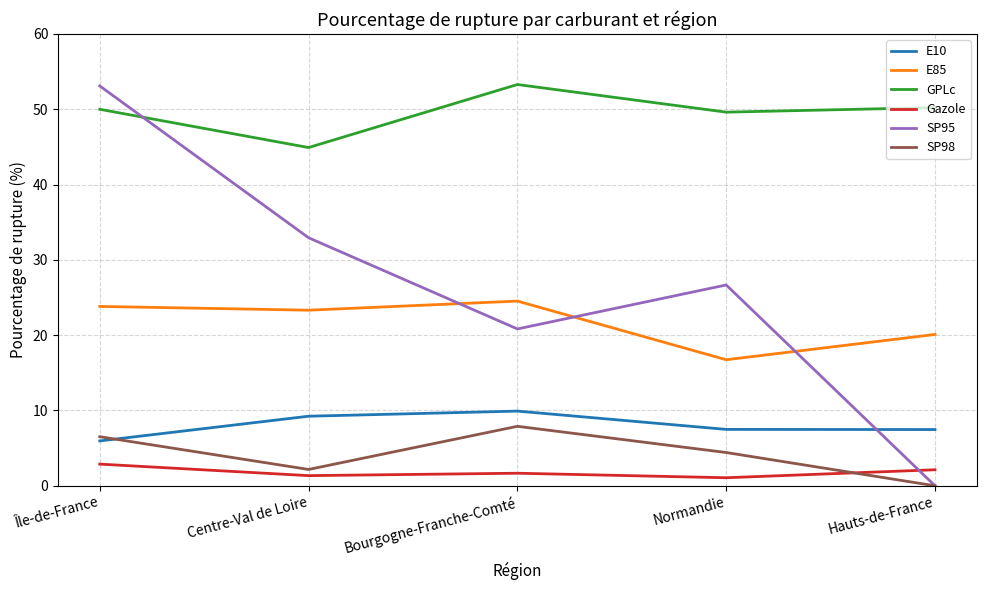

Where is the first local minimum for SP98?

Centre-Val de Loire